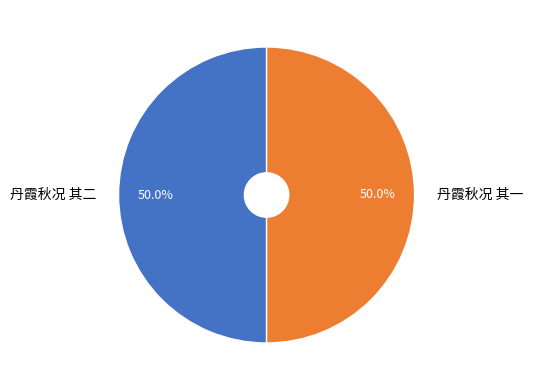

What percentage is the 丹霞秋况 其二 slice, to the nearest percent?

50%